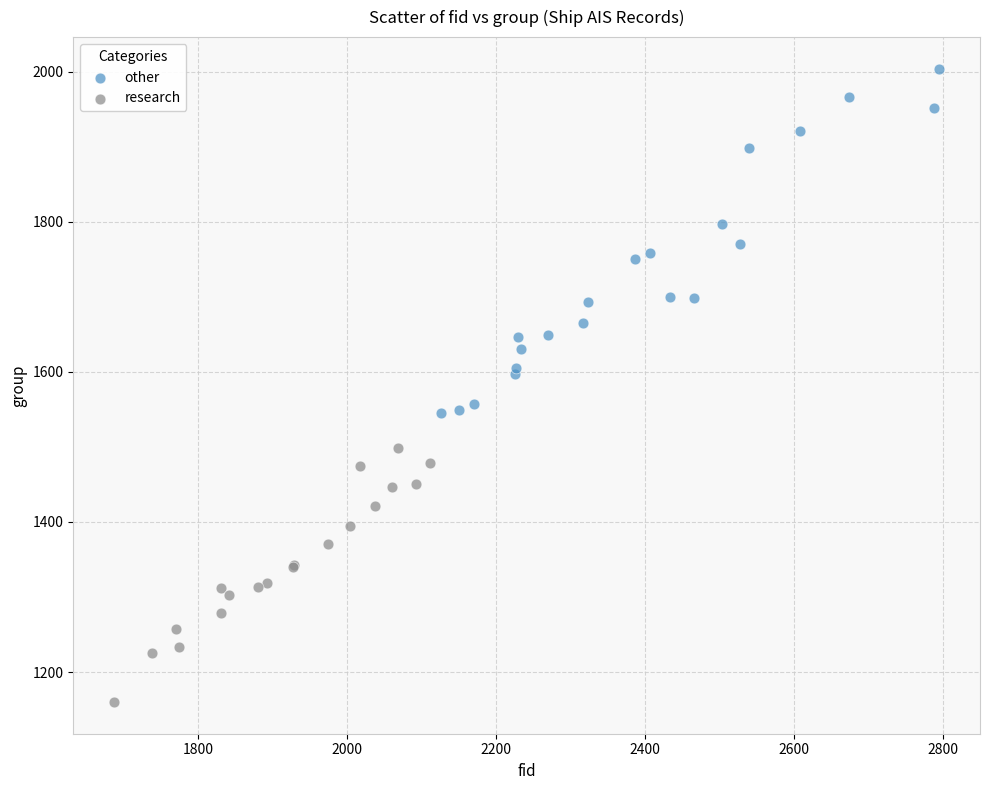

Which series has the largest Y range (max minus min)?

other